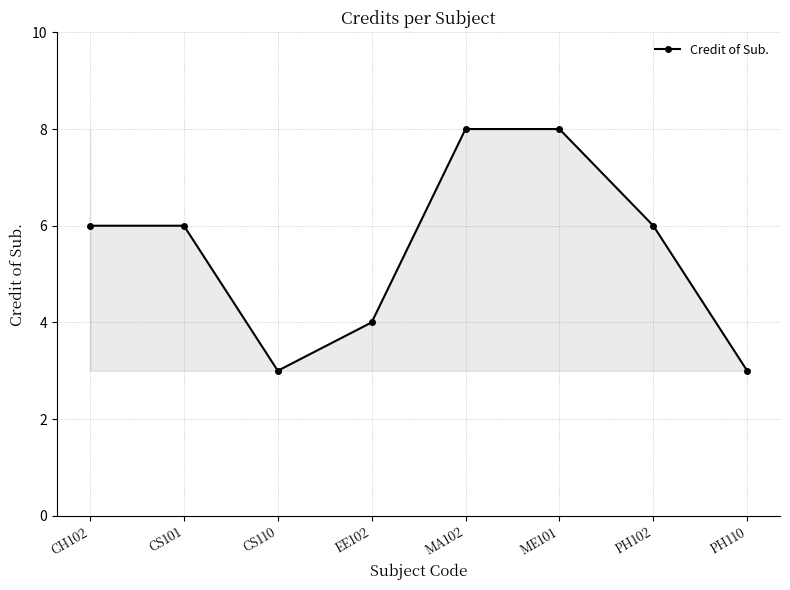

Rank the categories by value from lowest to highest.

CS110, PH110, EE102, CH102, CS101, PH102, MA102, ME101